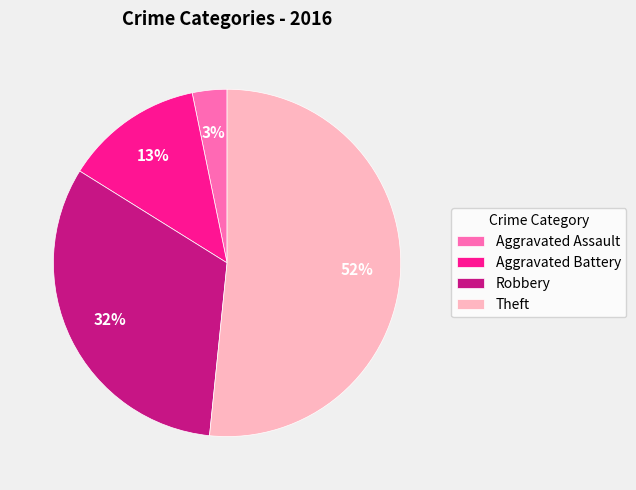

Which has a higher value, Aggravated Battery or Theft?

Theft